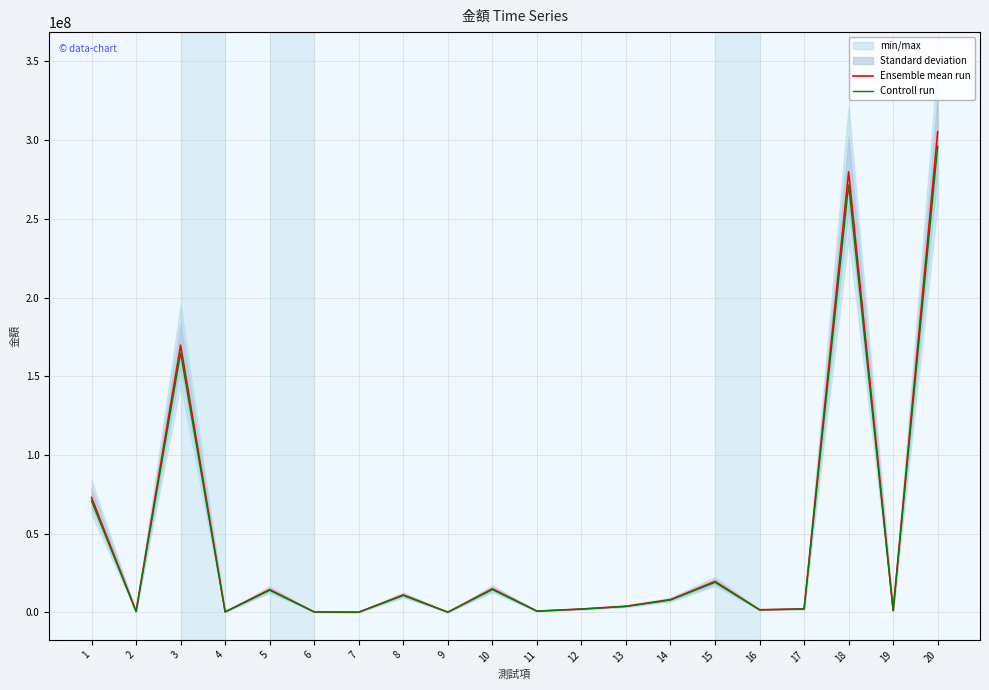

What is the difference between the Ensemble mean run values at 12 and 6?

1857832.0